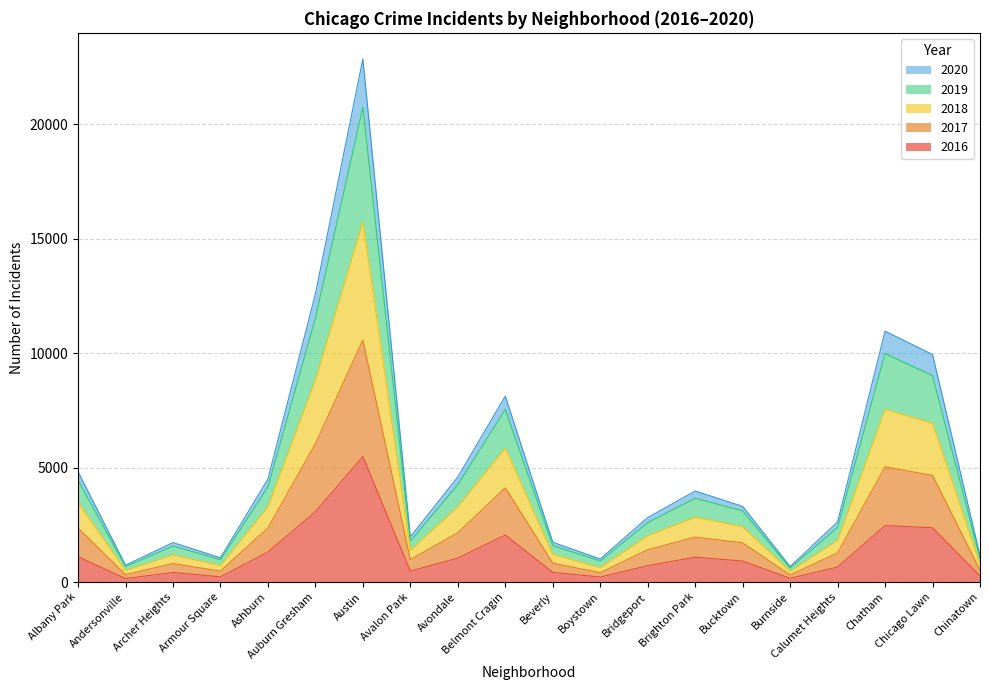

True or false: 2017 and 2018 intersect in this chart.

False